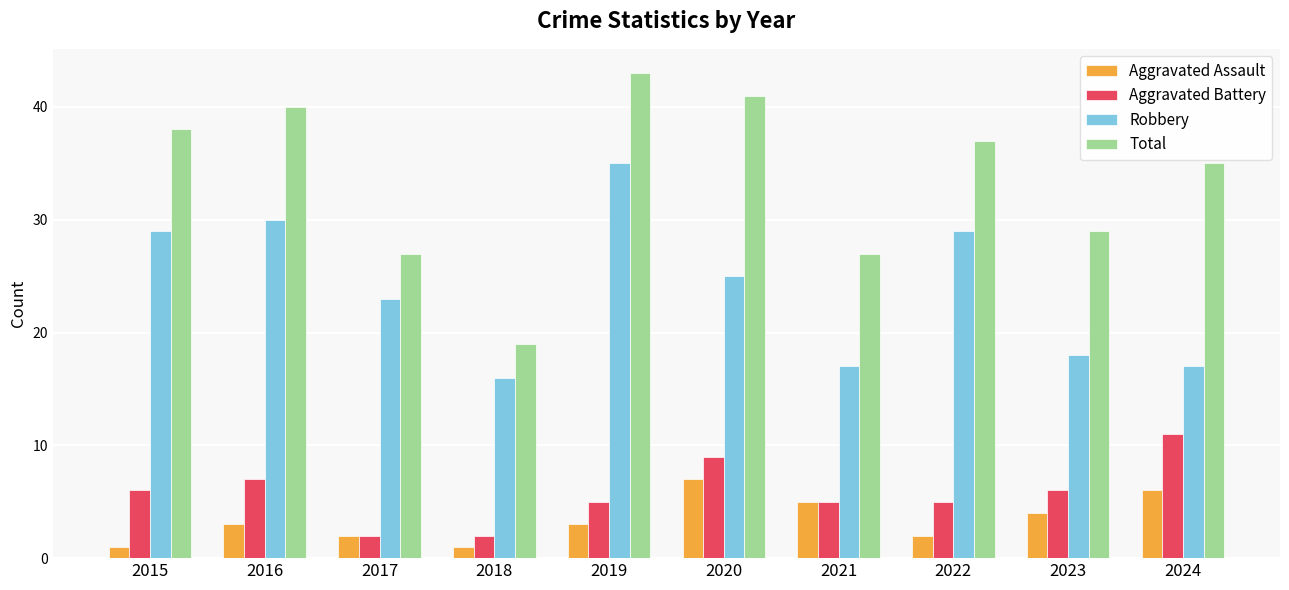

What is the difference between the maximum and minimum values in the Total series?

24